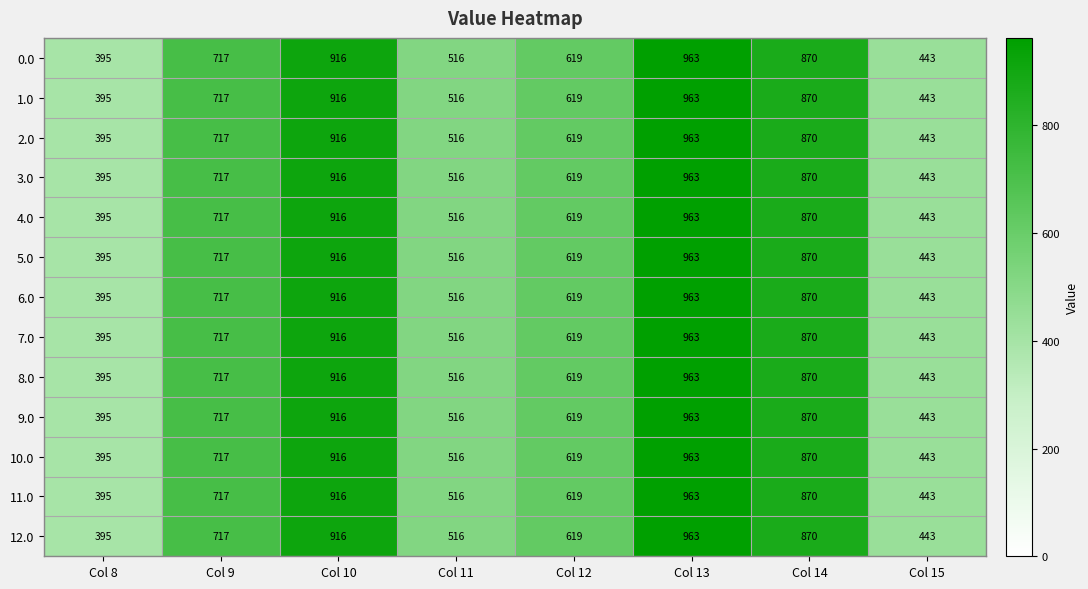

At which category is the sum across all series the highest?

Col 13